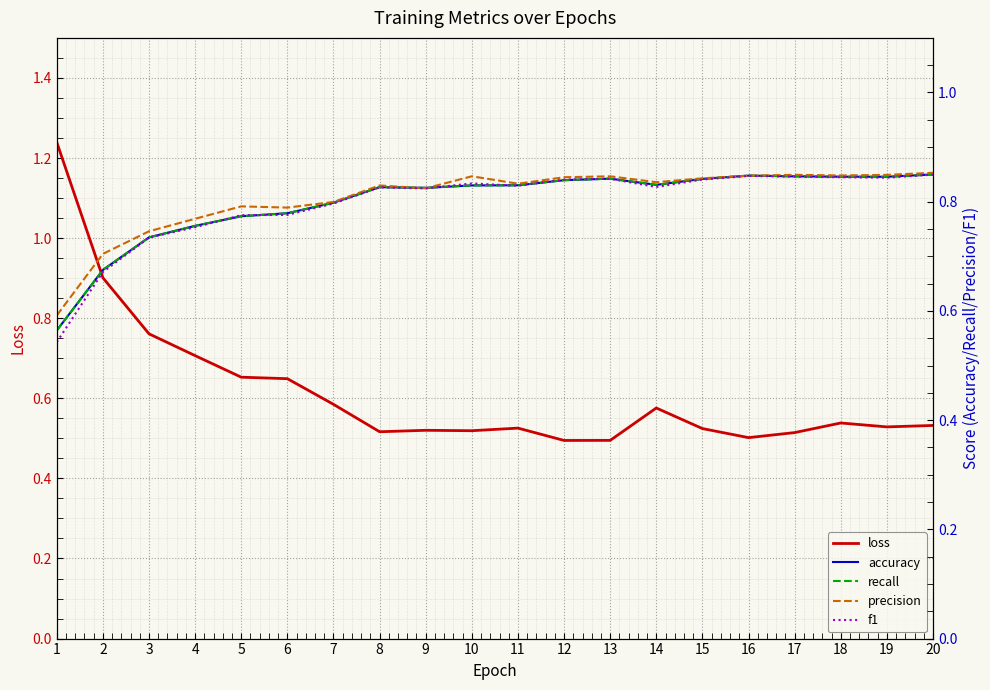

What are all the series names shown in the legend?

loss, accuracy, recall, precision, f1